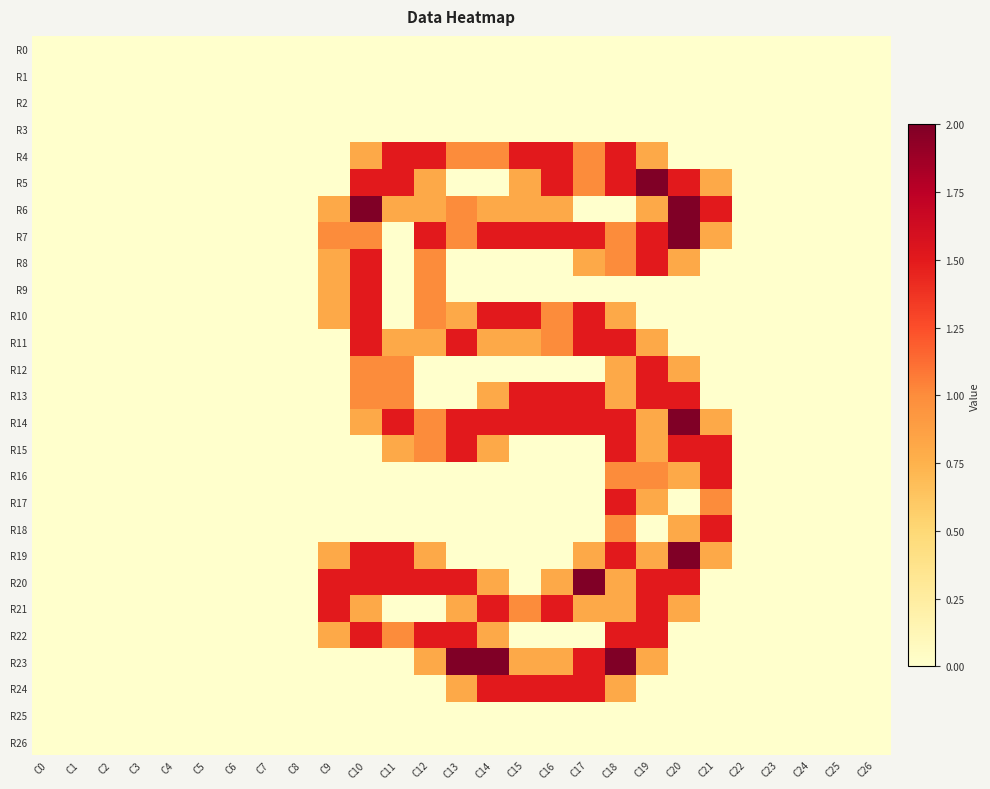

What is the total value across all series at C11?

12.9